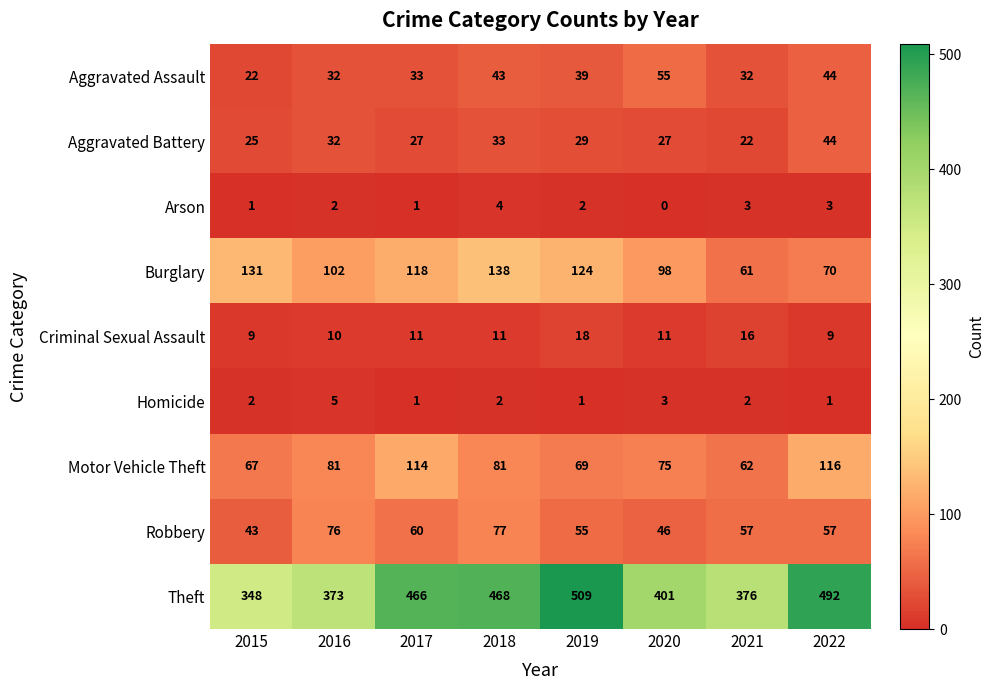

At how many categories does at least one series exceed 246?

8